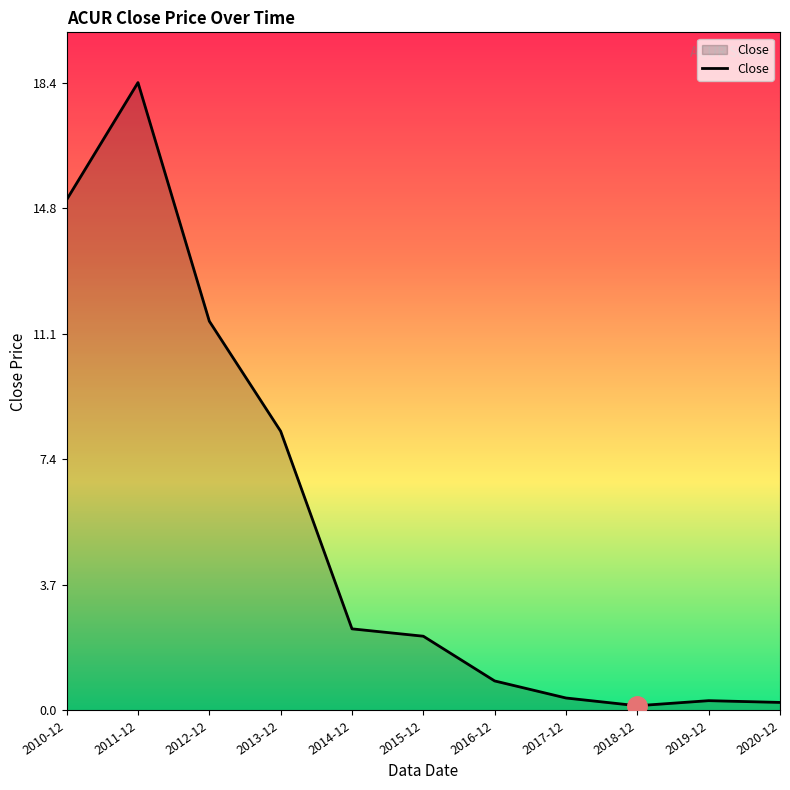

Where does the data first go above 2?

2010-12